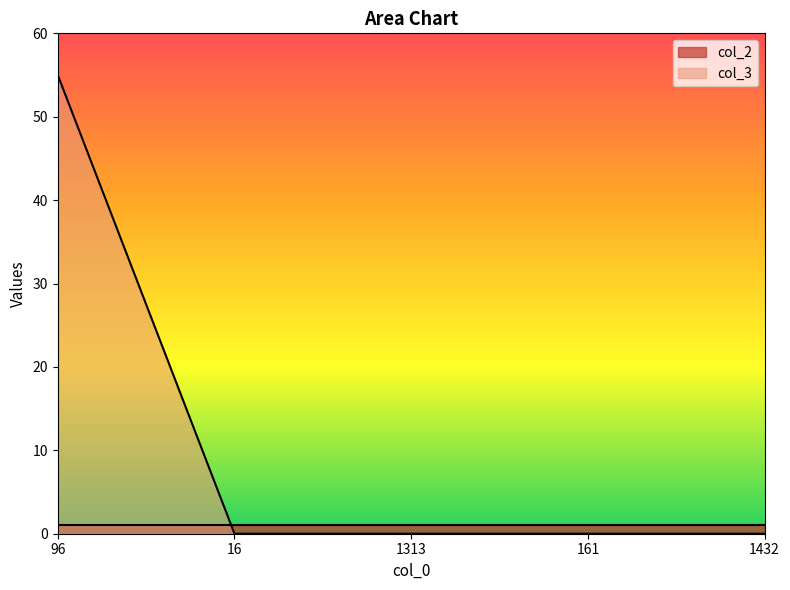

What is the average value?

11